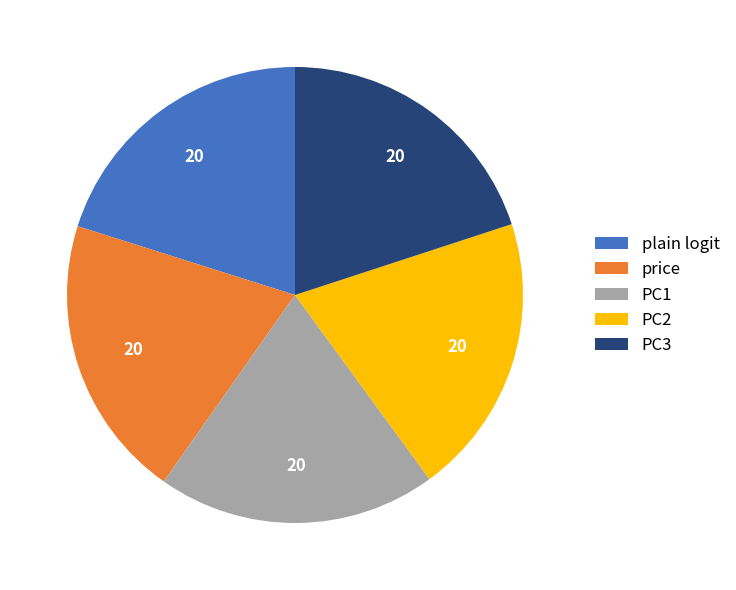

What is the ratio of the value at price to the value at PC3?

1.0